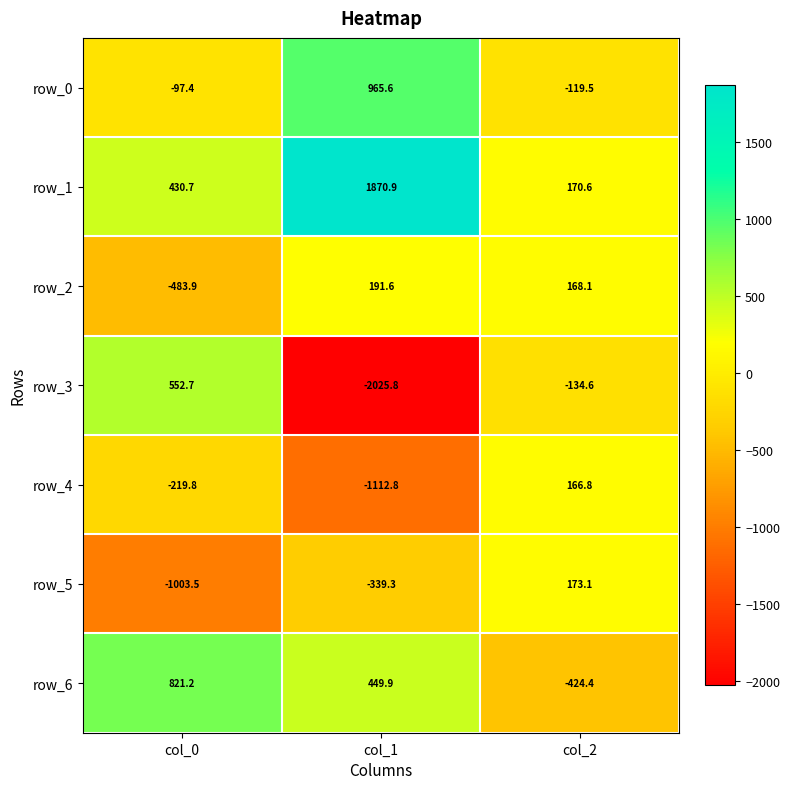

How many data points does each series have?

3